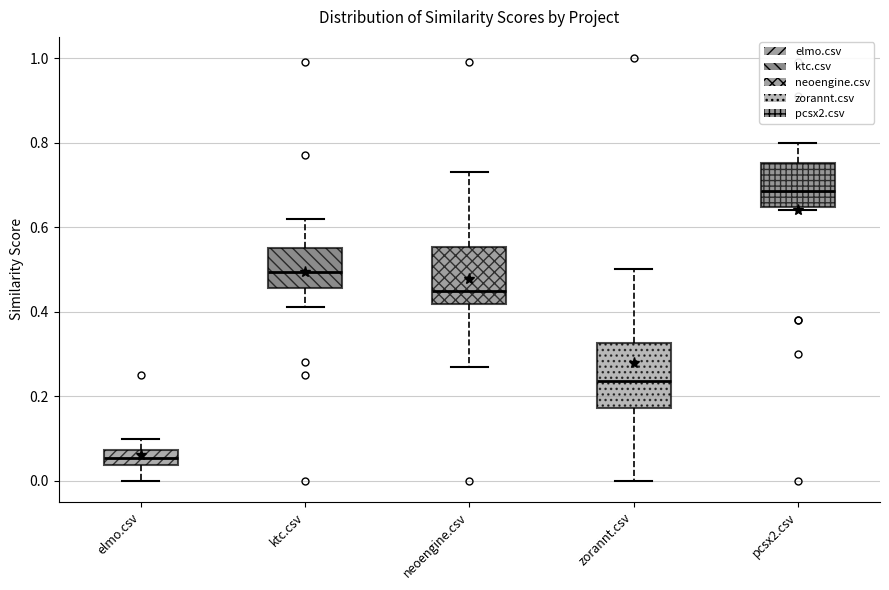

Where does the upper whisker of the box for elmo.csv end on the y-axis? The values are not printed on the chart, so give them approximately, as read against the axis.

0.10